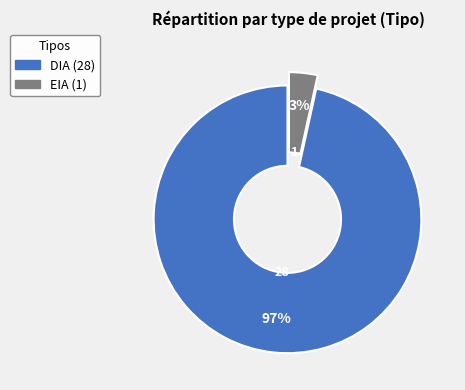

Do DIA and EIA together represent more than half of the pie?

Yes